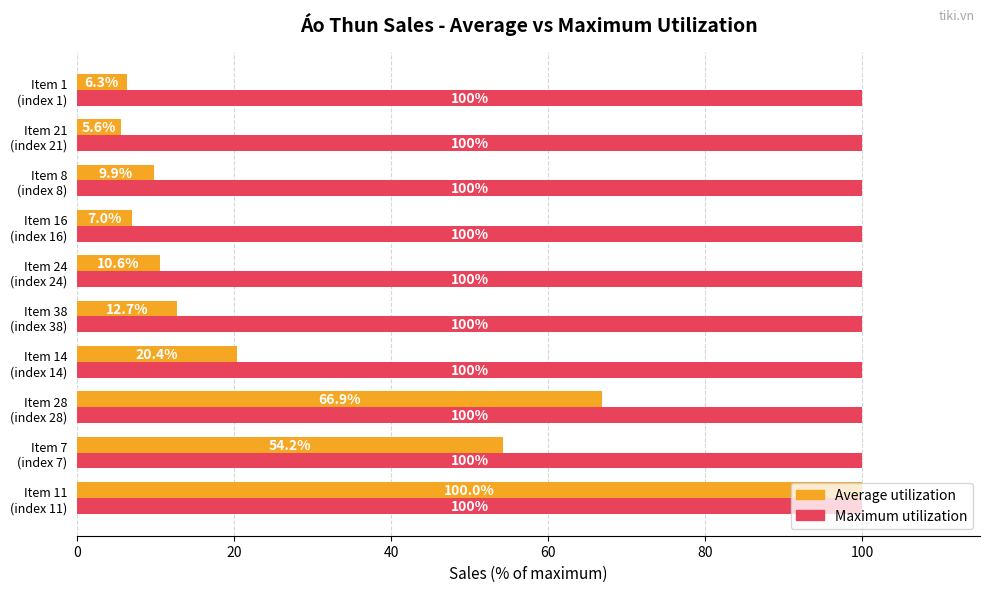

What is the smallest value displayed?

5.6